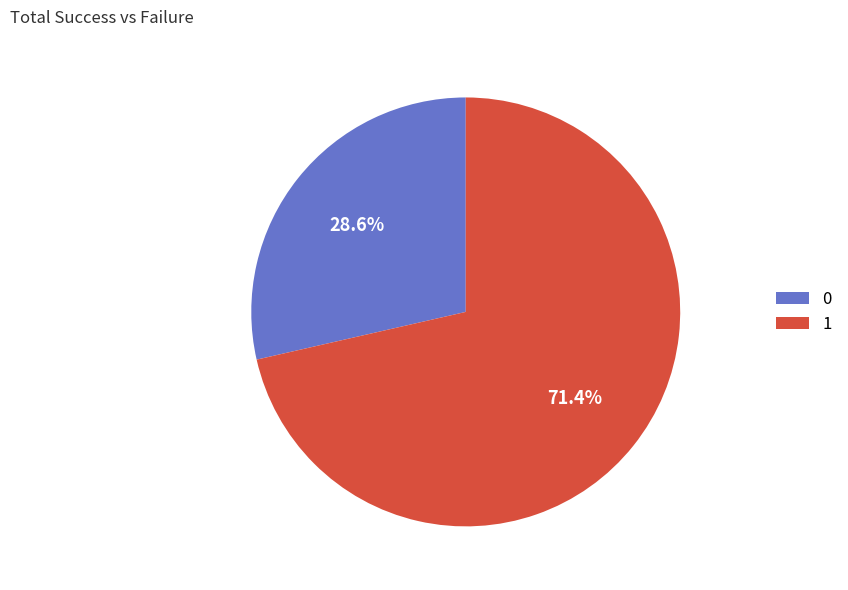

Rank the categories by value from lowest to highest.

0, 1